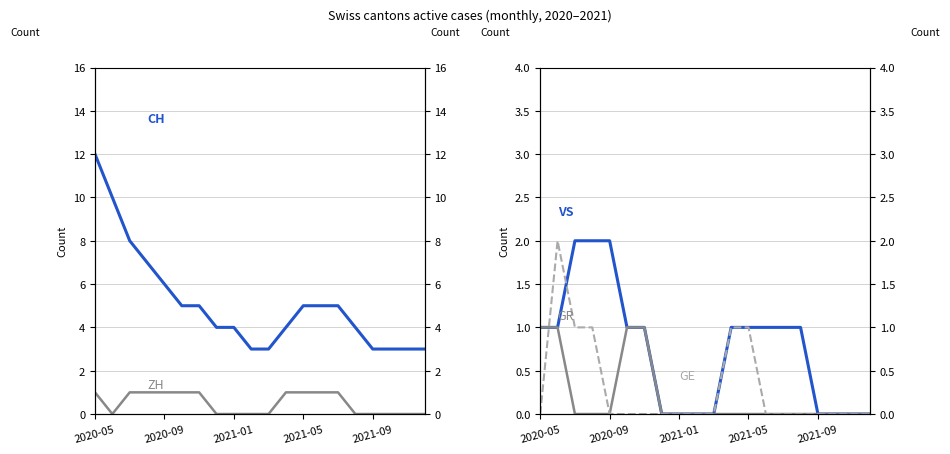

Which label corresponds to the smallest value in the chart?

2020-09